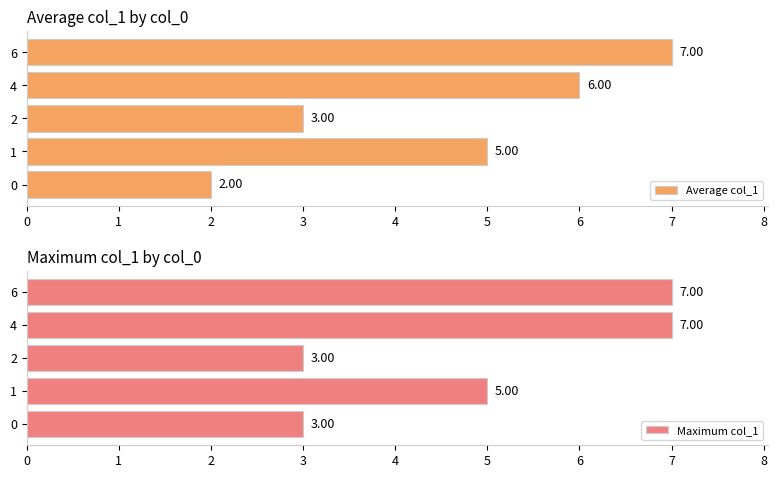

True or false: Maximum col_1 has a value of 5 at 4.

False